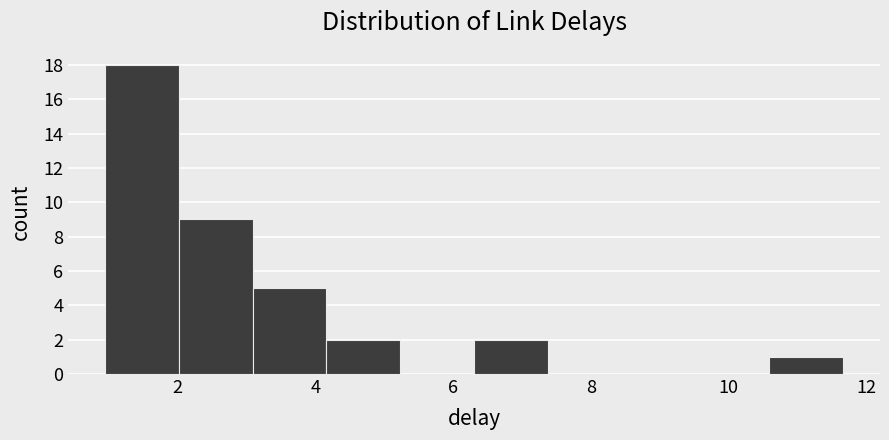

Reading left to right, transcribe this chart: for each bar, give the range it covers on the x-axis and its height. Neither the bar edges nor the heights are printed on the chart, so give them approximately, as read against the axes.

1.0 to 2.0: 18
2.0 to 3.0: 9
3.0 to 4.2: 5
4.2 to 5.2: 2
5.2 to 6.4: 0
6.4 to 7.4: 2
7.4 to 8.4: 0
8.4 to 9.6: 0
9.6 to 10.6: 0
10.6 to 11.6: 1